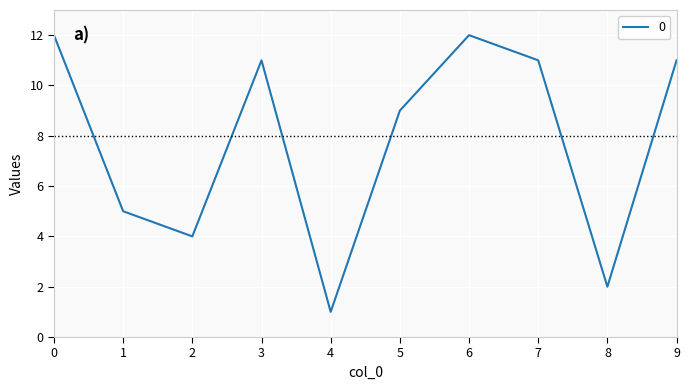

Where is the data nearest to the value 6?

1